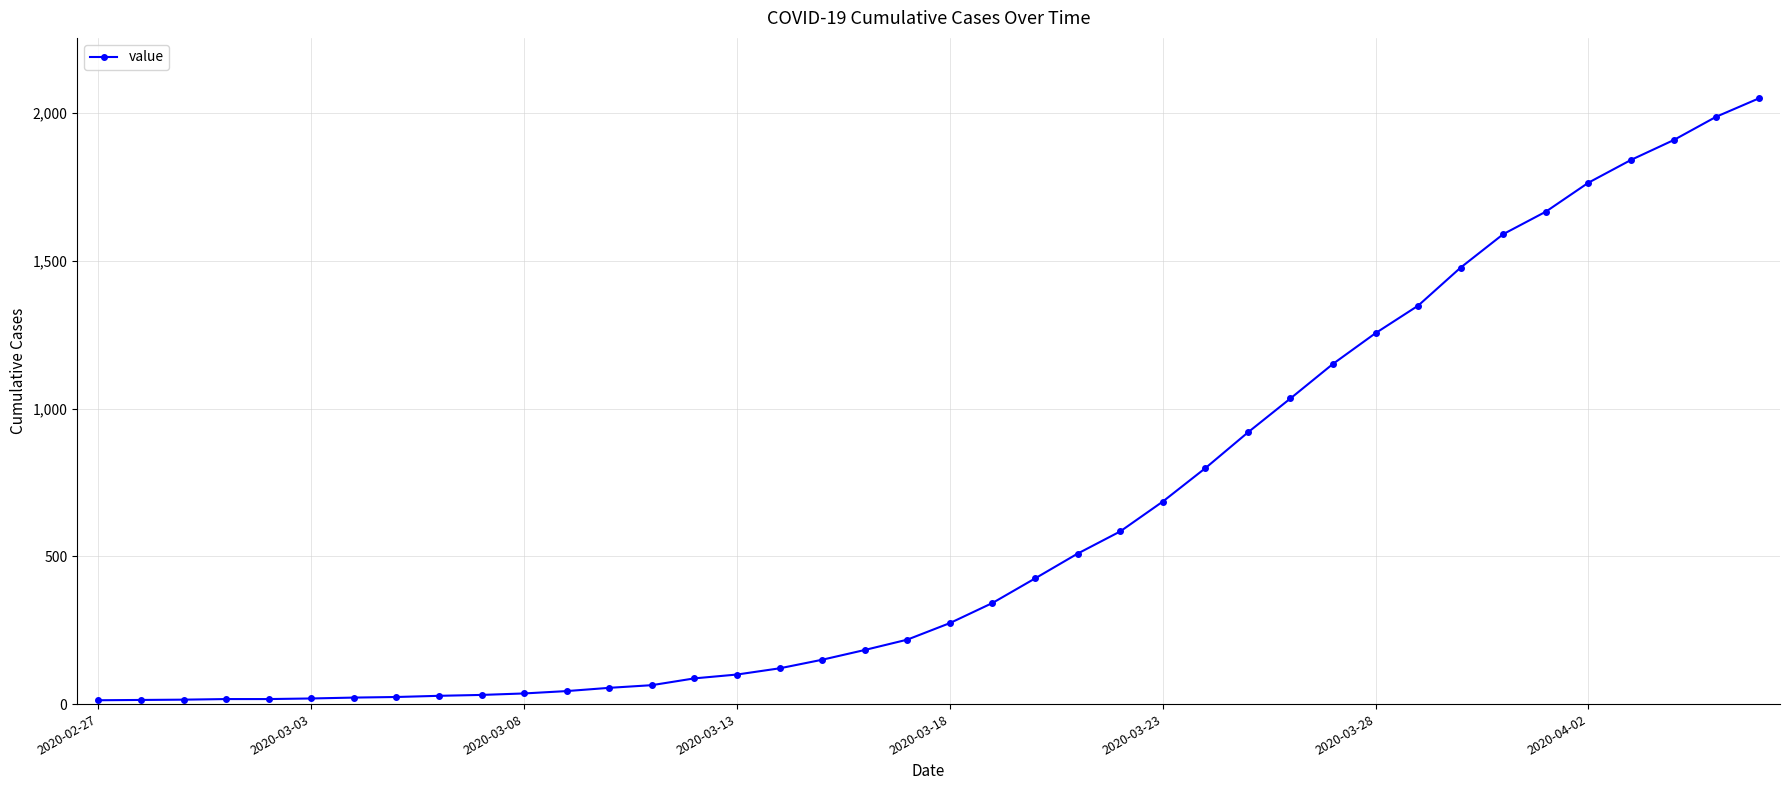

What is the difference between the maximum and minimum values?

2036